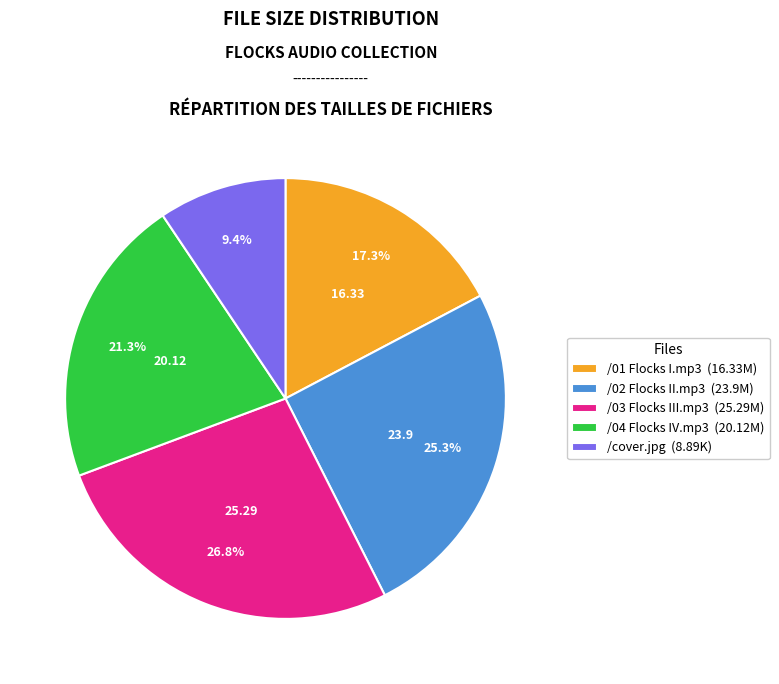

What is the total percentage of /02 Flocks II.mp3 (23.9M) and /01 Flocks I.mp3 (16.33M)?

42.6%